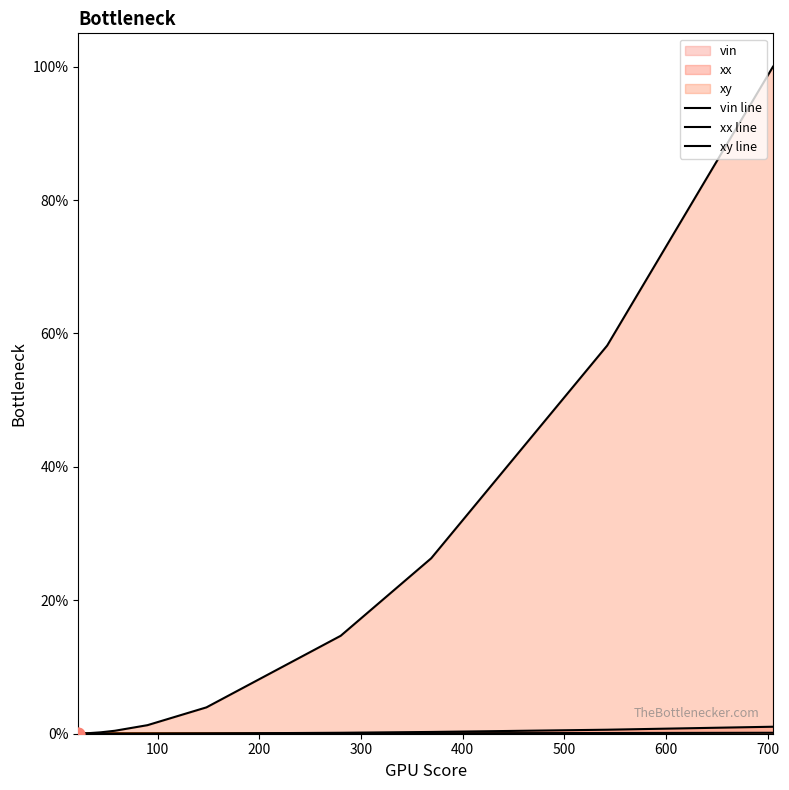

What are all the series names shown in the legend?

vin line, xx line, xy line